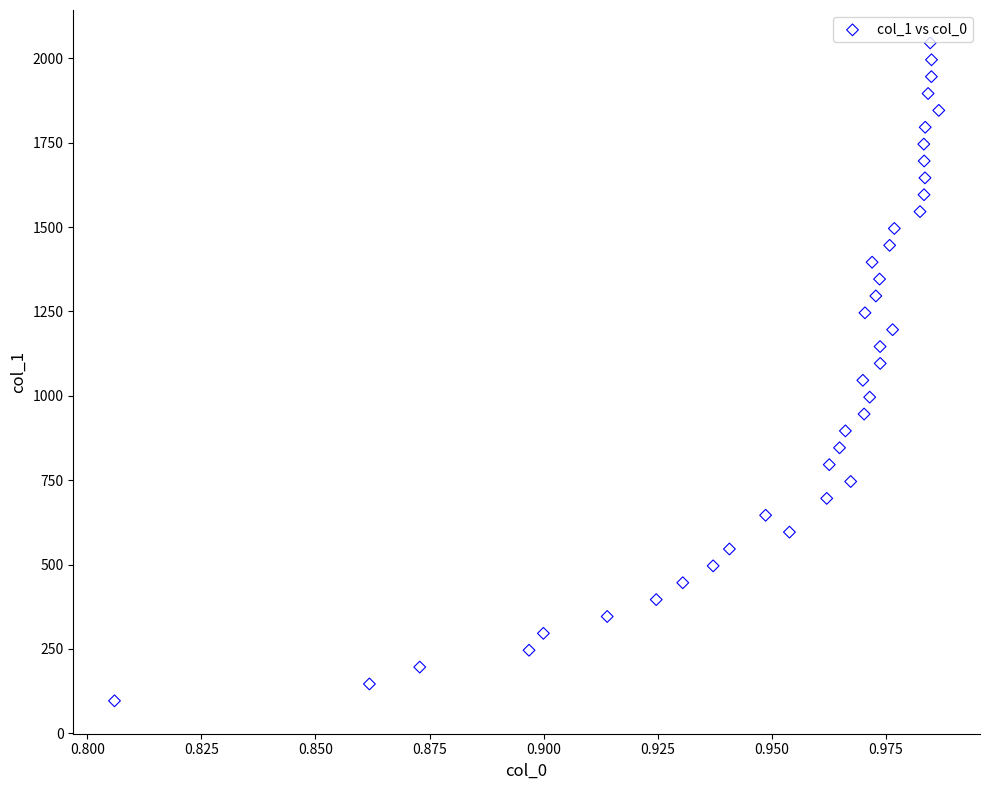

What is the range of Y values (max minus min)?

1950